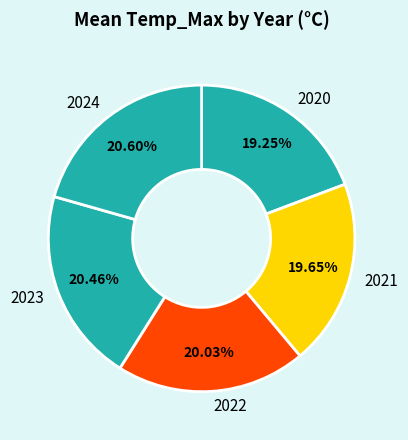

Approximately how many times larger is the value at 2024 compared to 2020?

1.1